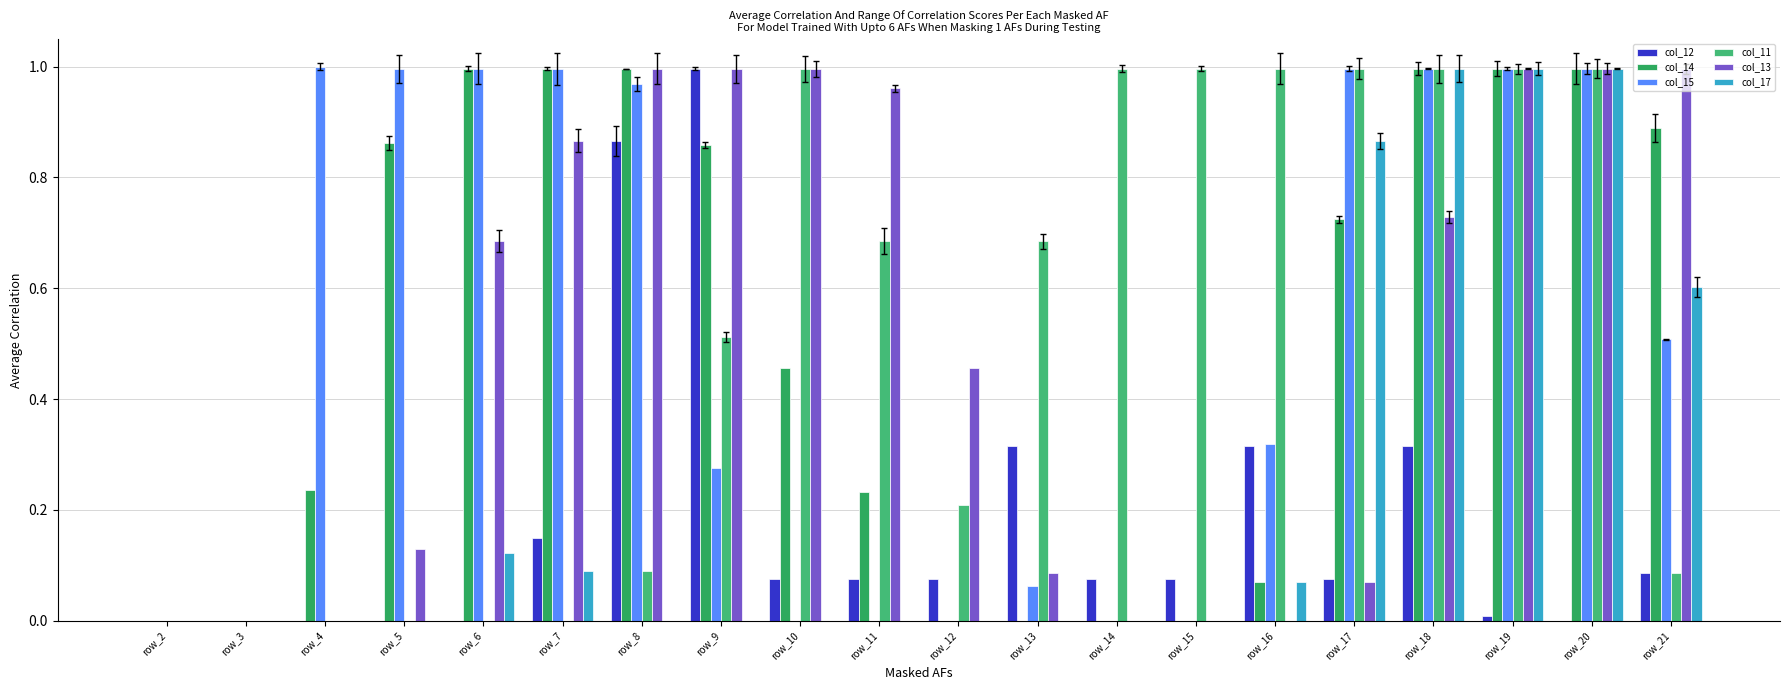

True or false: col_14 has a value of 1.6 at row_8.

False